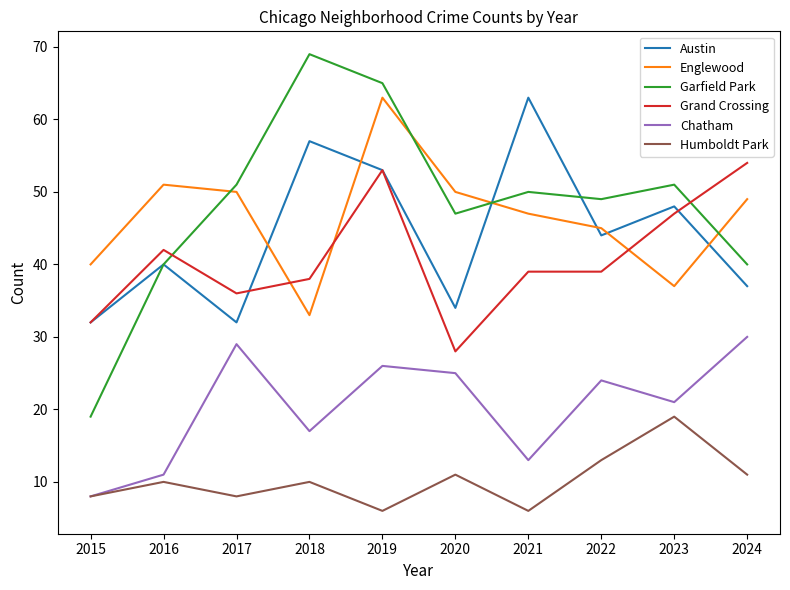

True or false: Englewood and Chatham cross at least once.

False